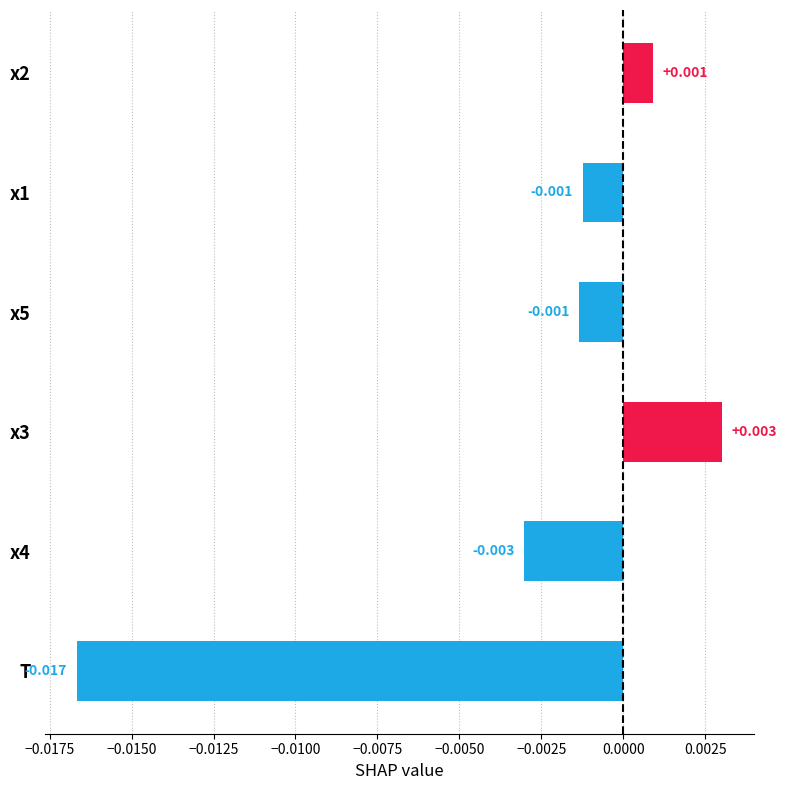

How many bars are there in total?

6